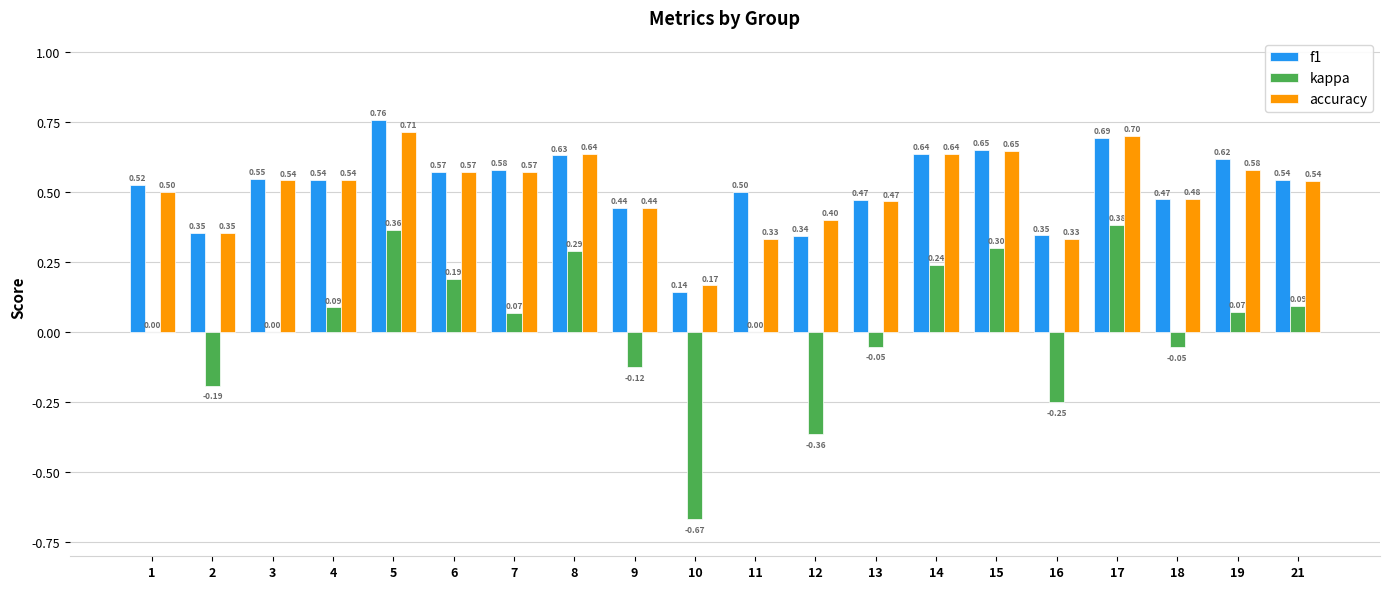

Which series has the largest range (max minus min)?

kappa